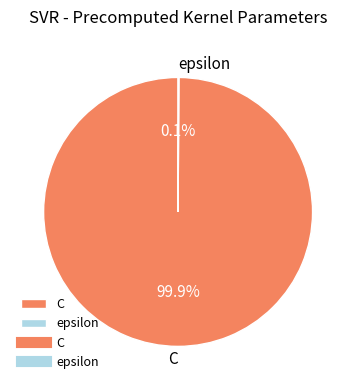

What portion of the pie excludes C?

0.1%